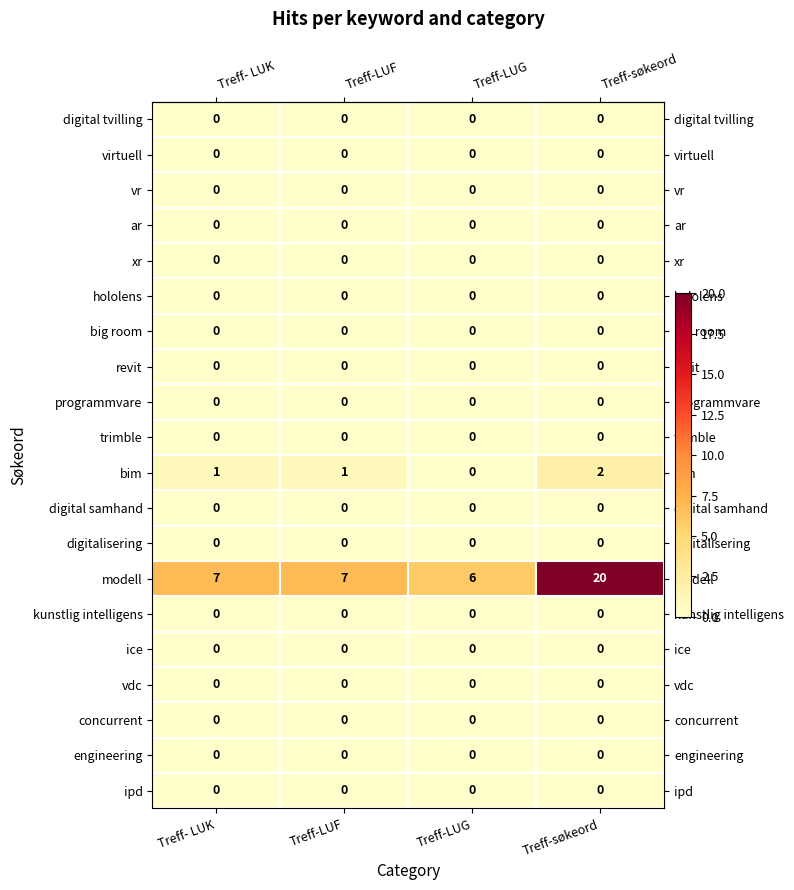

Is the value of bim at Treff-LUF greater than the value of engineering at Treff- LUK?

Yes